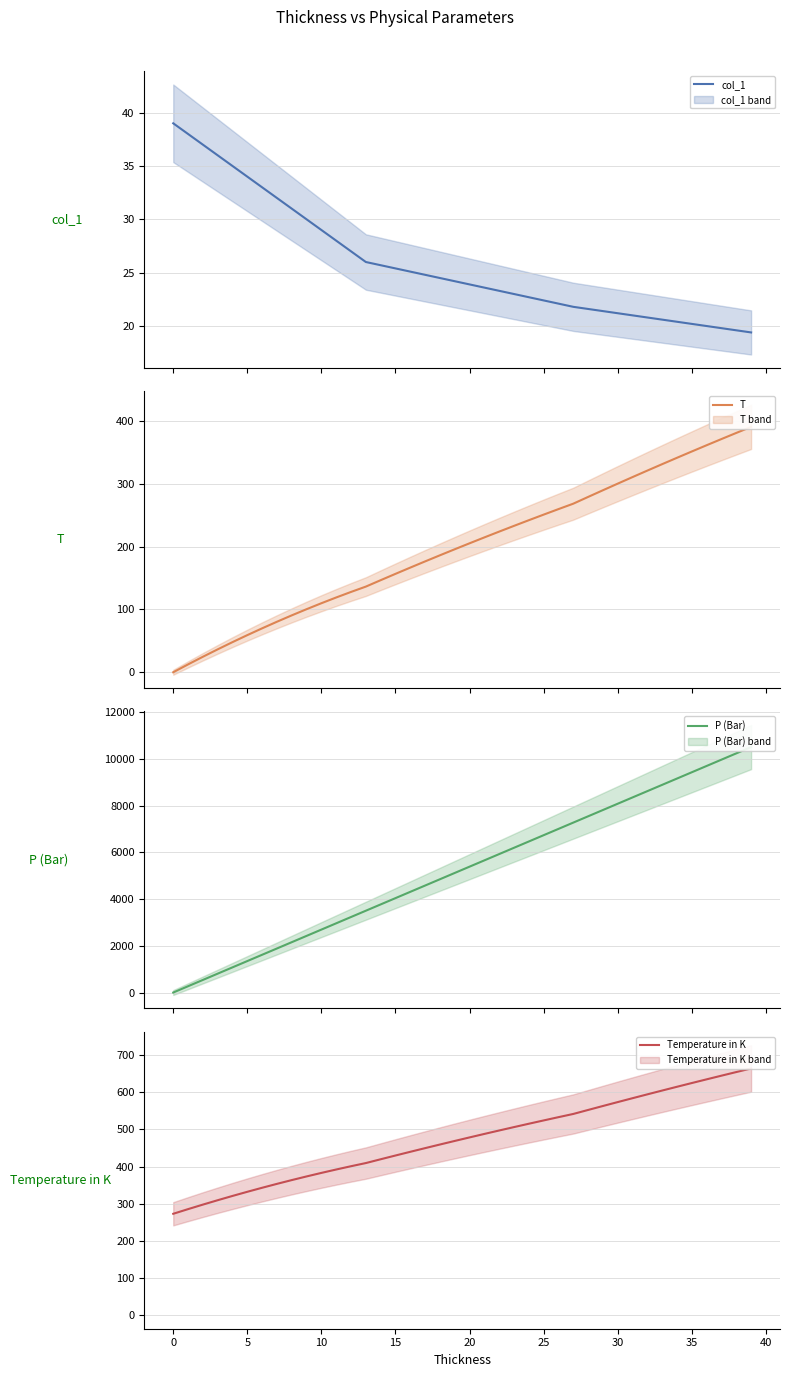

True or false: col_1 and Temperature in K intersect in this chart.

False